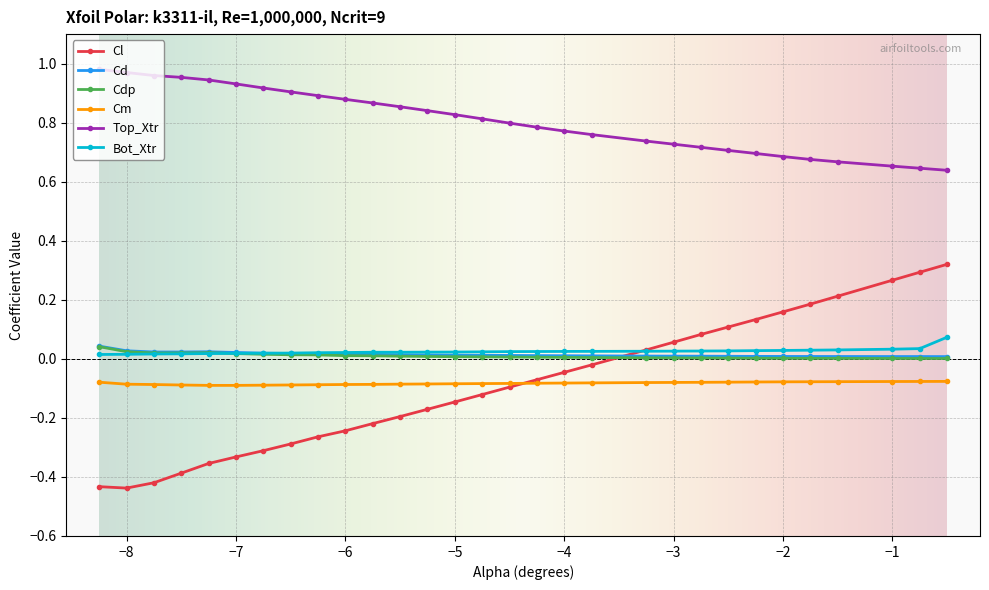

Which series has the largest range (max minus min)?

Cl